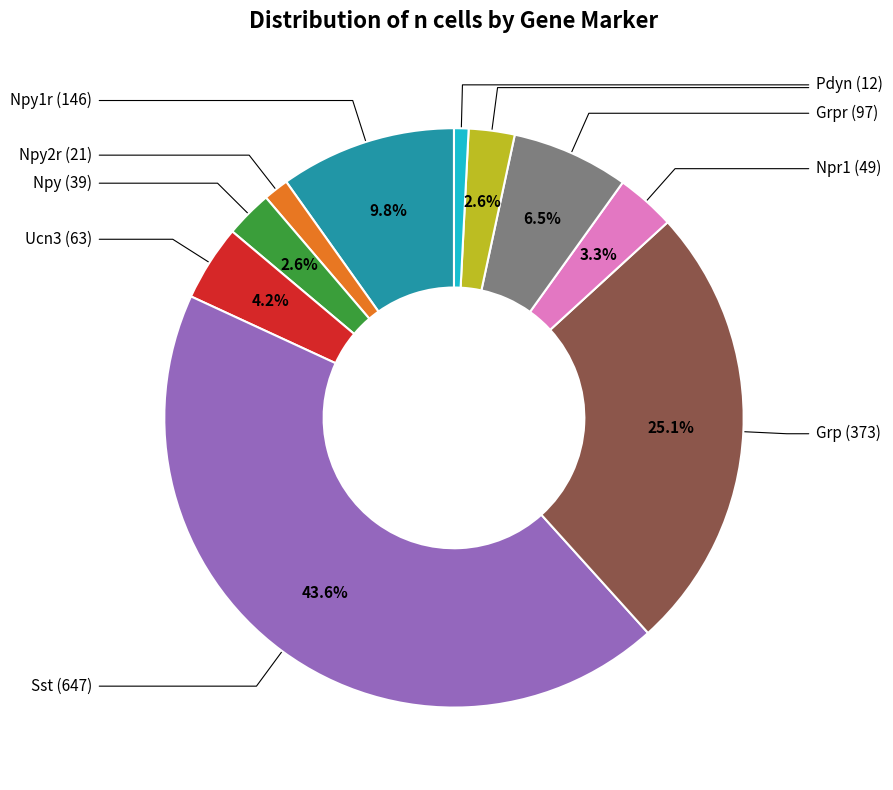

Is there any slice that represents more than half of the pie?

No